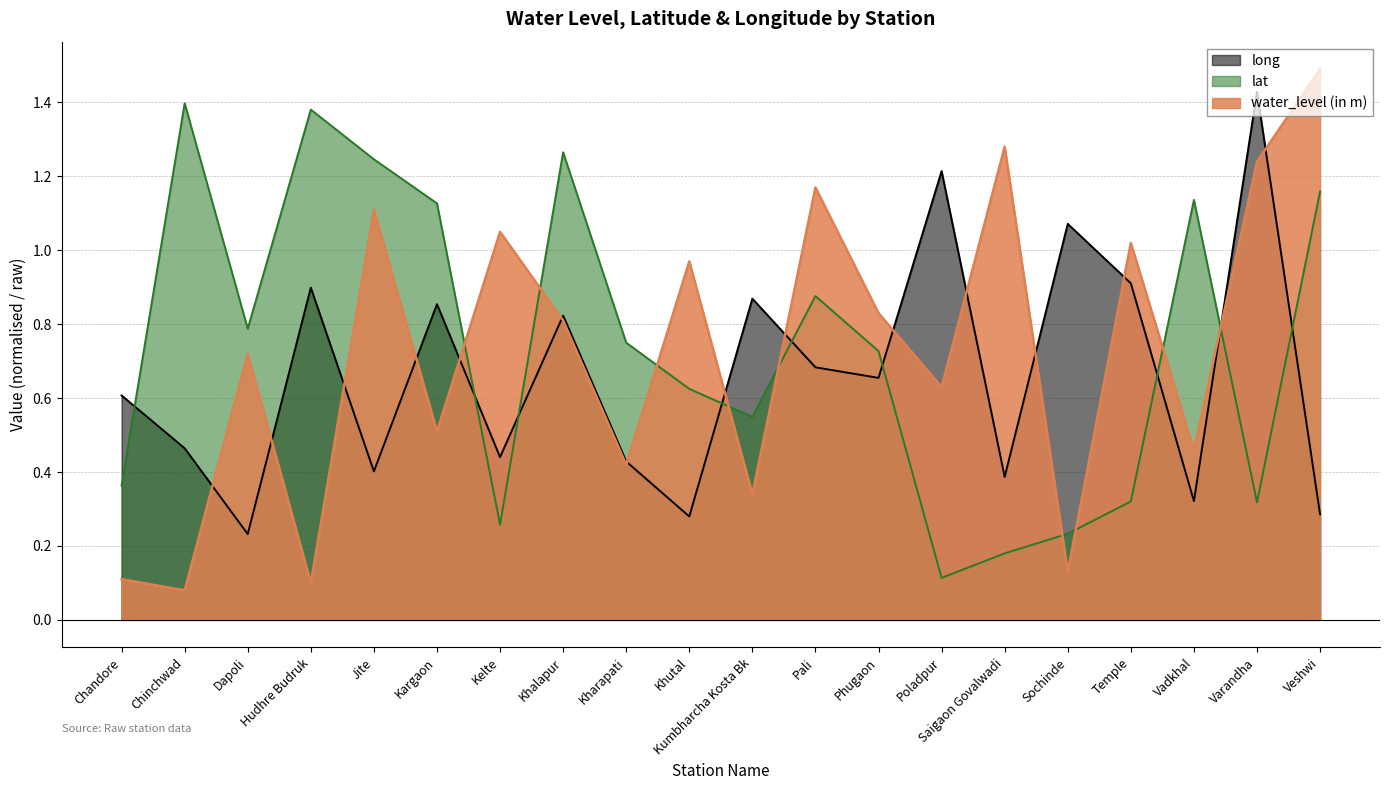

How many series are shown in this chart?

3